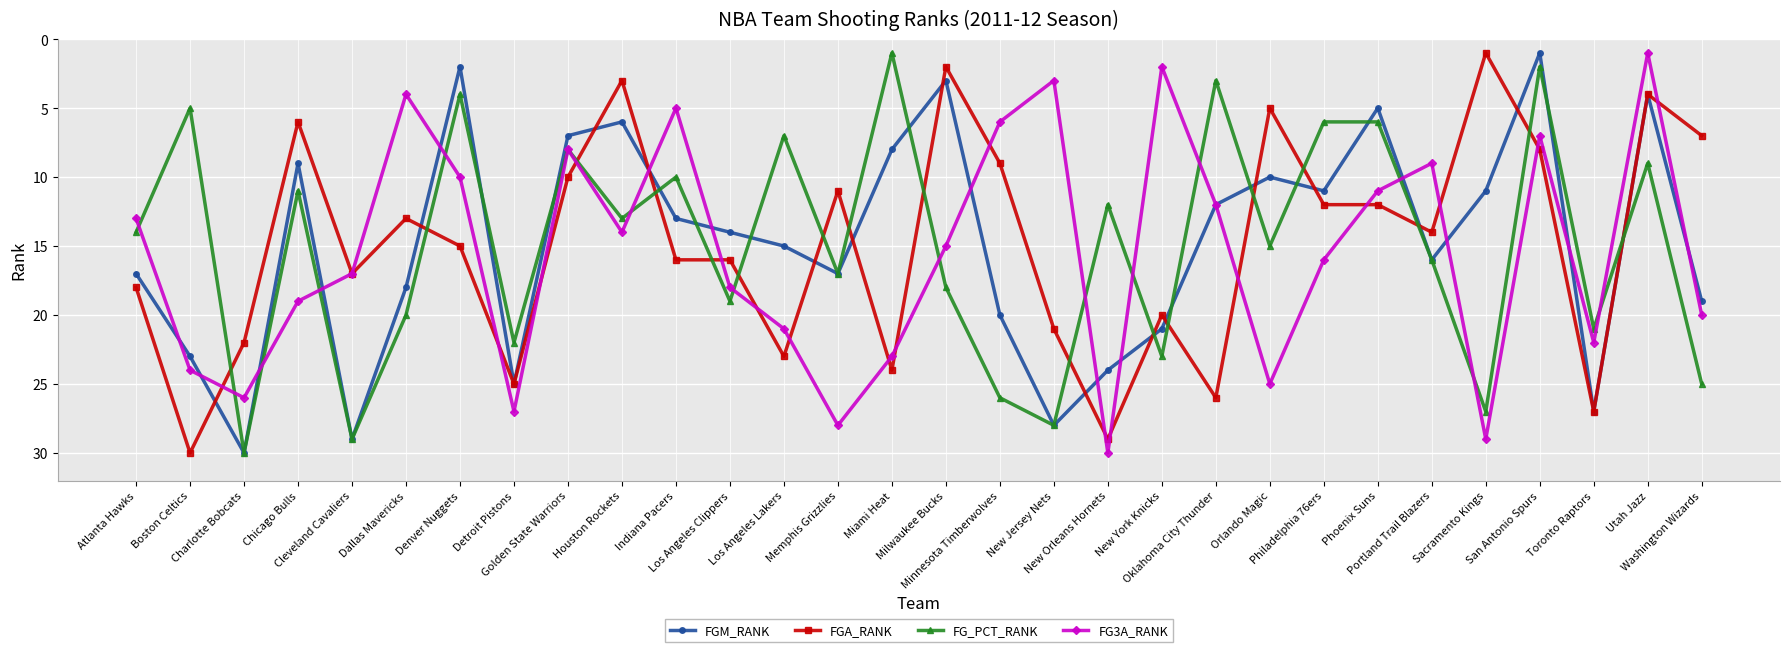

What is the label of the 6th point from the right?

Portland Trail Blazers